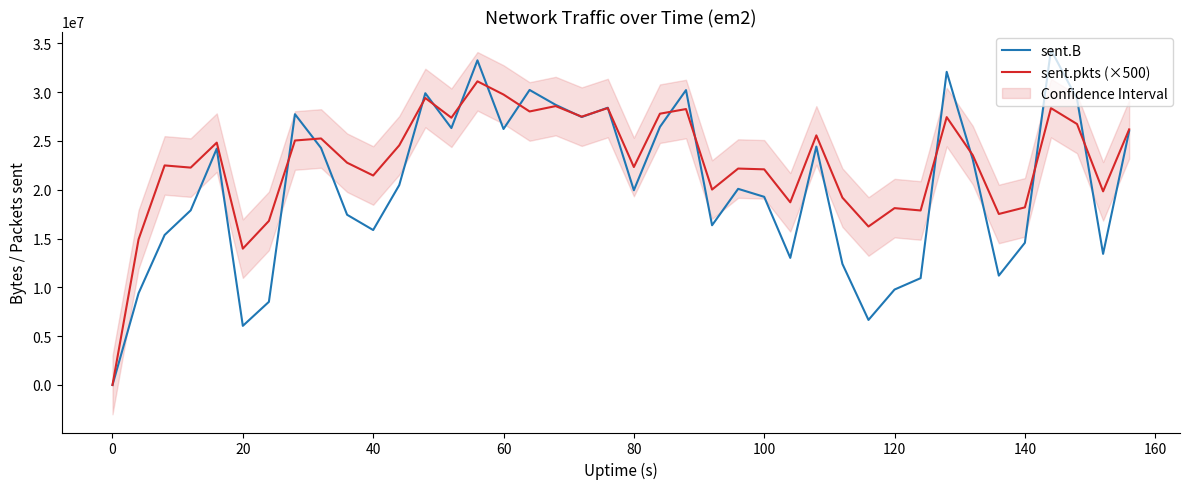

In sent.B, how many points are lower than both neighbors (excluding endpoints)?

11